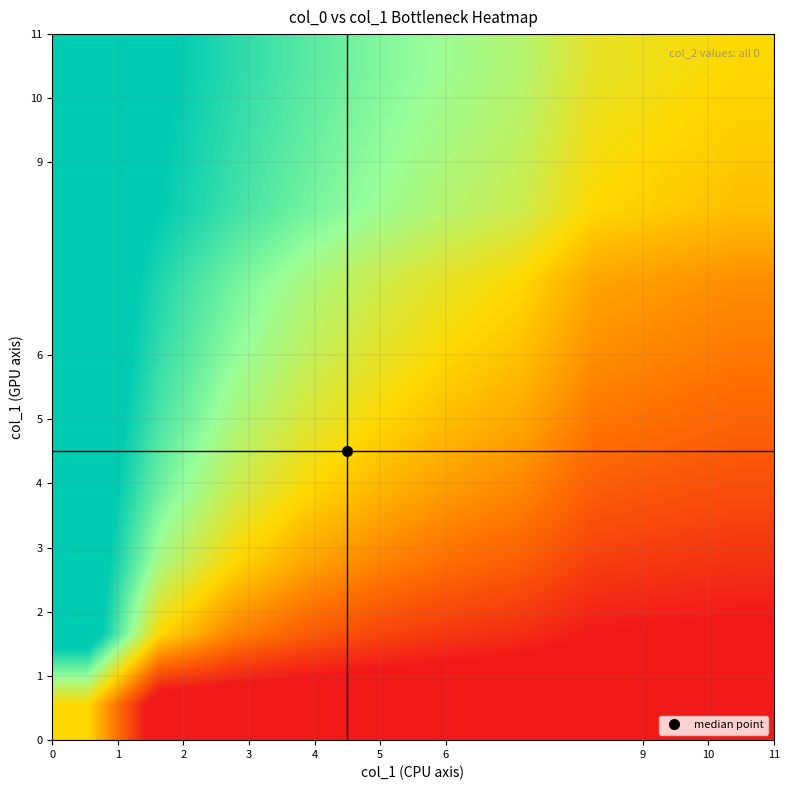

At how many categories does at least one series exceed 0?

9